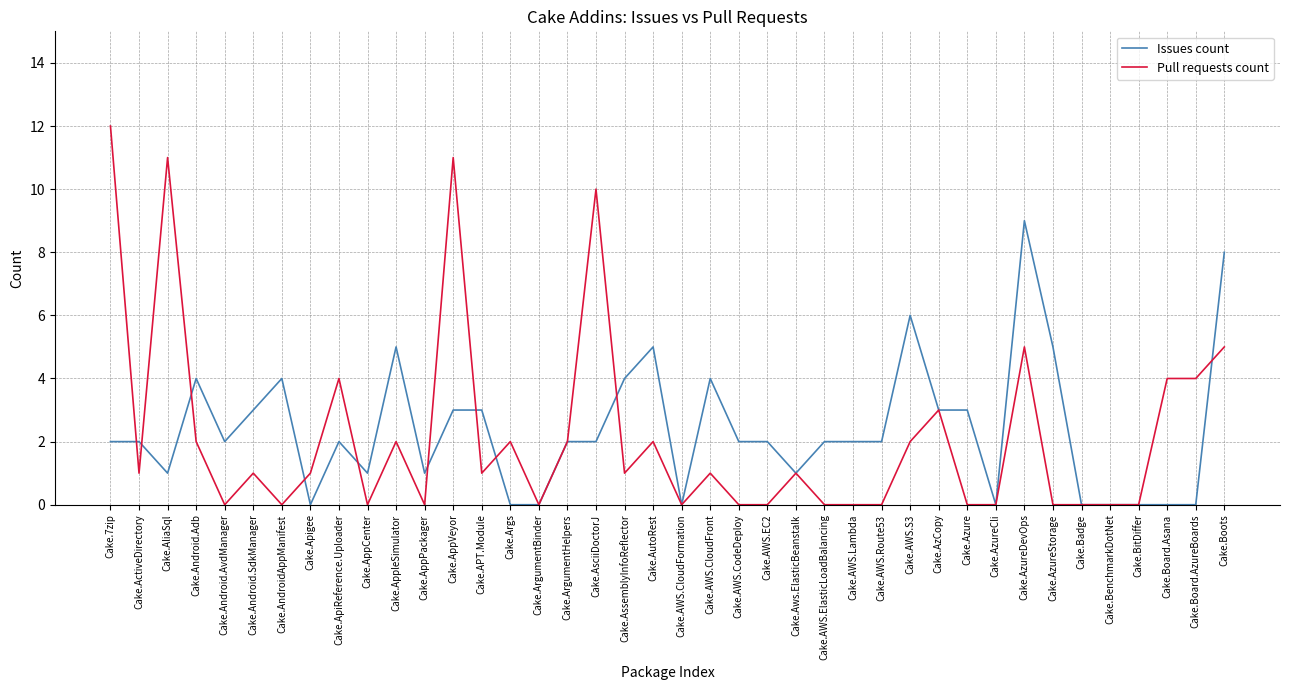

Which series has the largest range (max minus min)?

Pull requests count